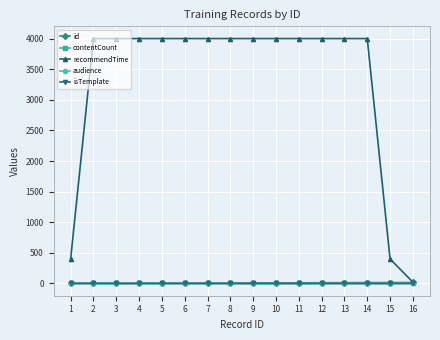

Which series has the largest range (max minus min)?

recommendTime